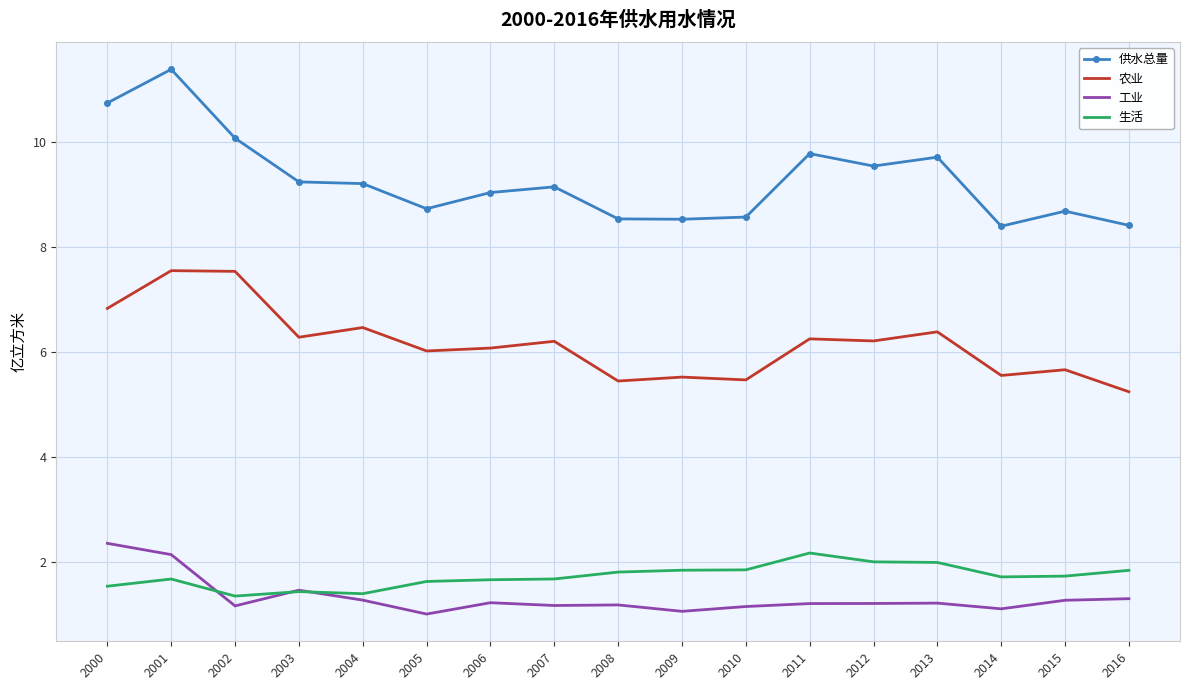

What is the average value of the 生活 series?

1.7